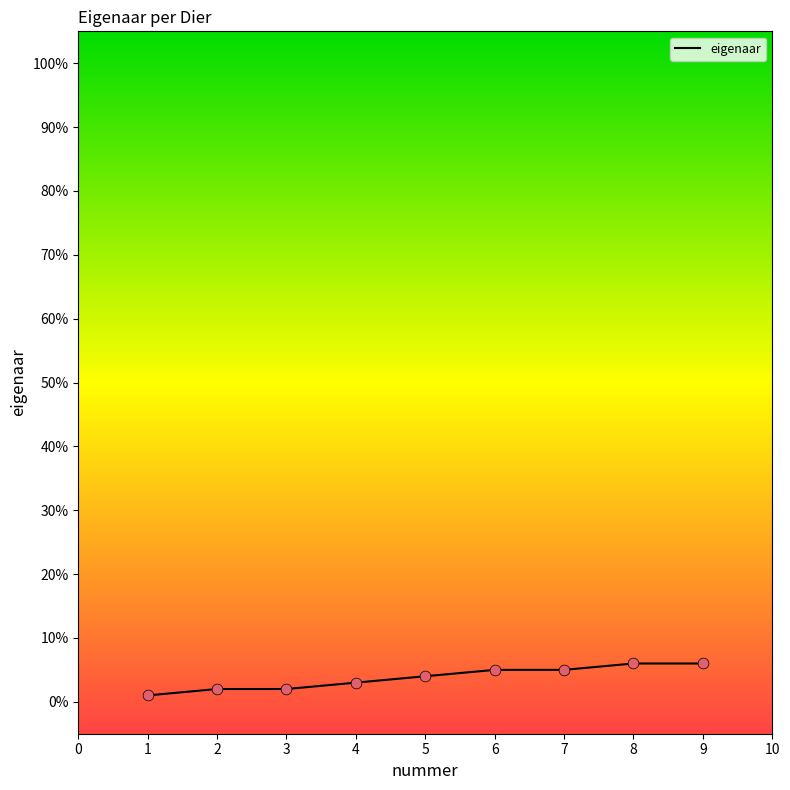

What is the ratio of the value at 5 to the value at 8?

0.7